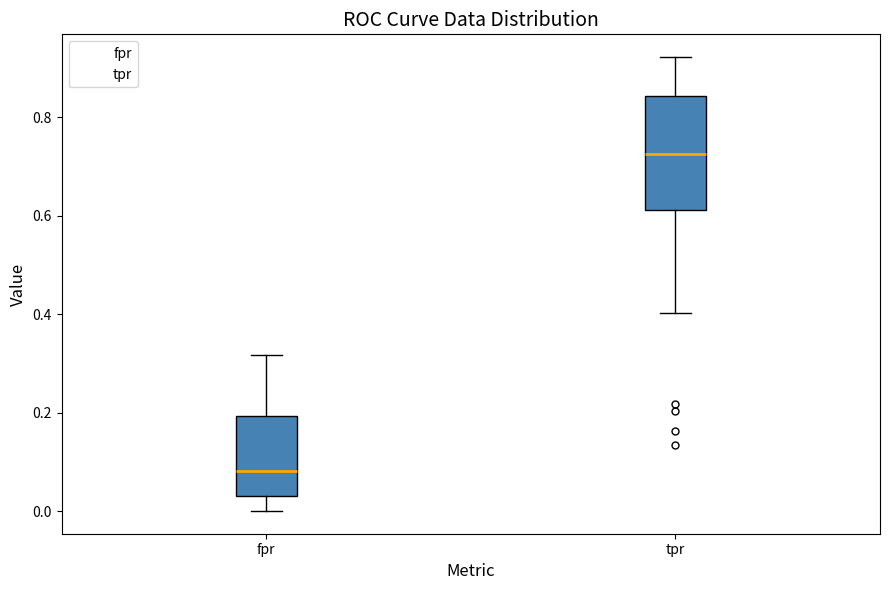

Reading left to right, read every box against the y-axis: the position of its median line, the range the box covers, and the ends of its whiskers. The values are not printed on the chart, so give them approximately, as read against the axis.

fpr: median 0.08, box 0.04 to 0.20, whiskers 0.00 to 0.32
tpr: median 0.72, box 0.62 to 0.84, whiskers 0.40 to 0.92